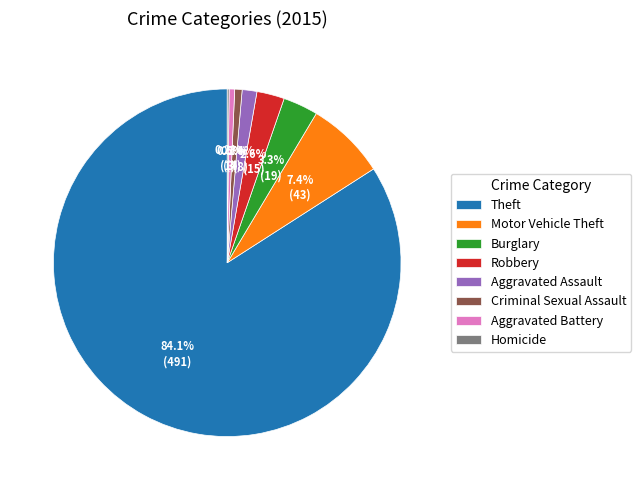

Does Robbery represent more than half of the total?

No